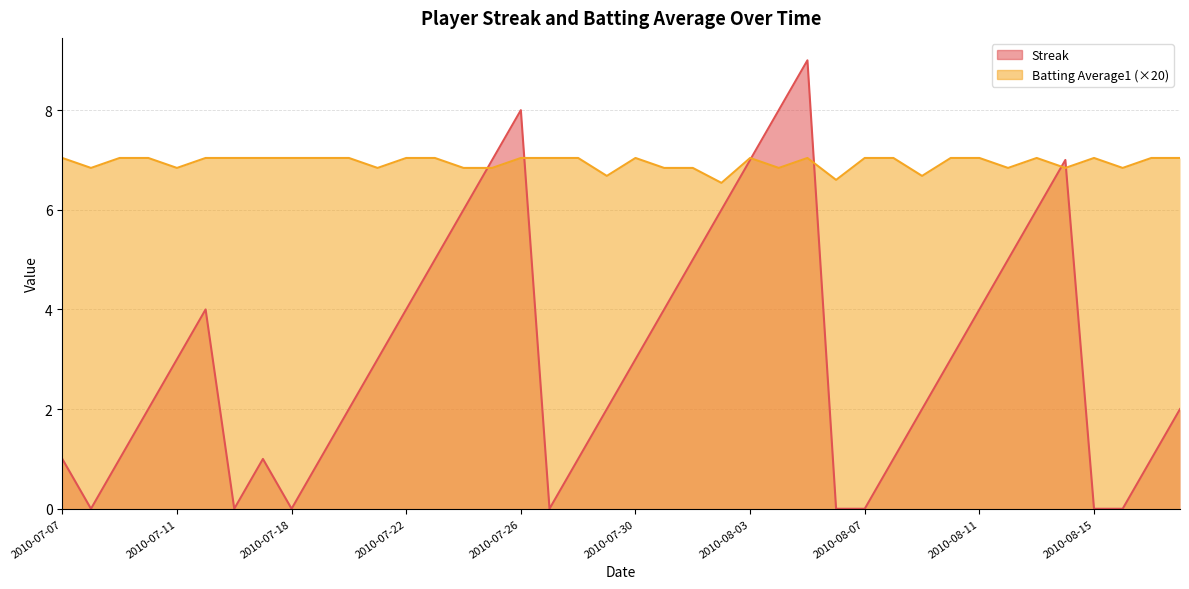

What is the maximum value shown in the chart?

9.0